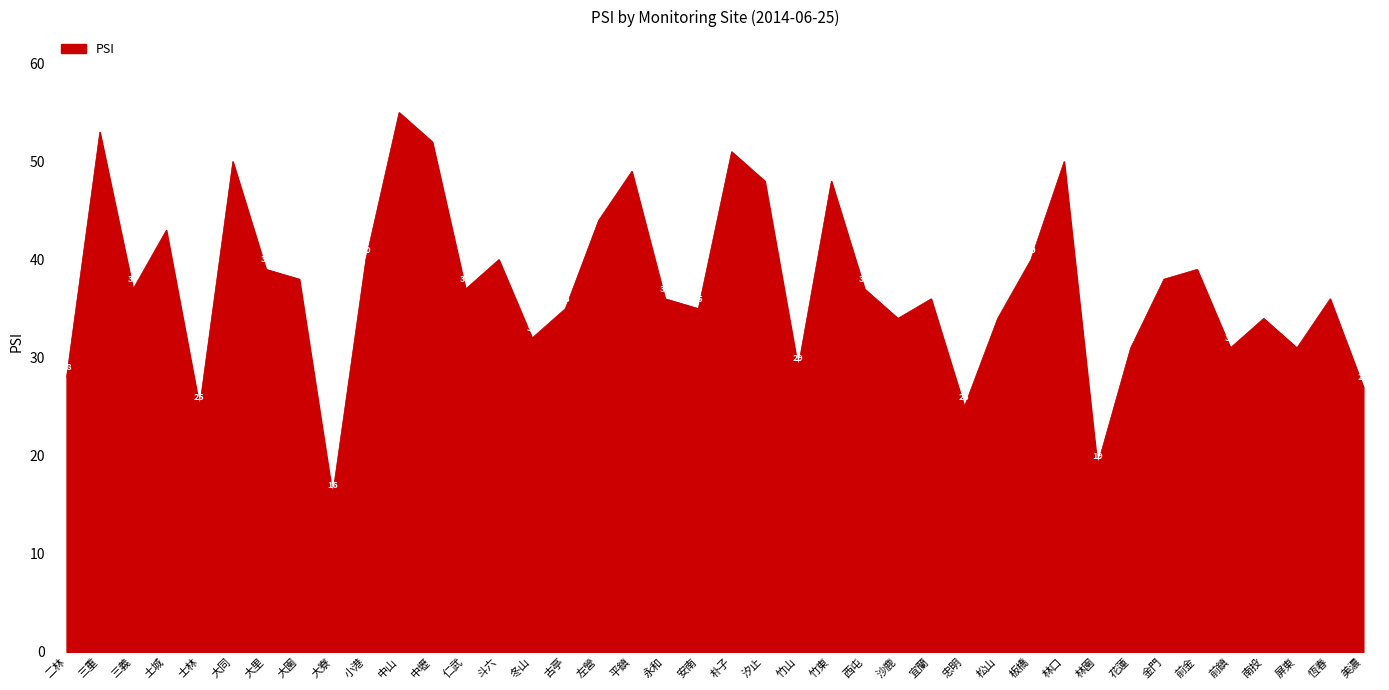

At which category does the data reach its first local valley?

三義